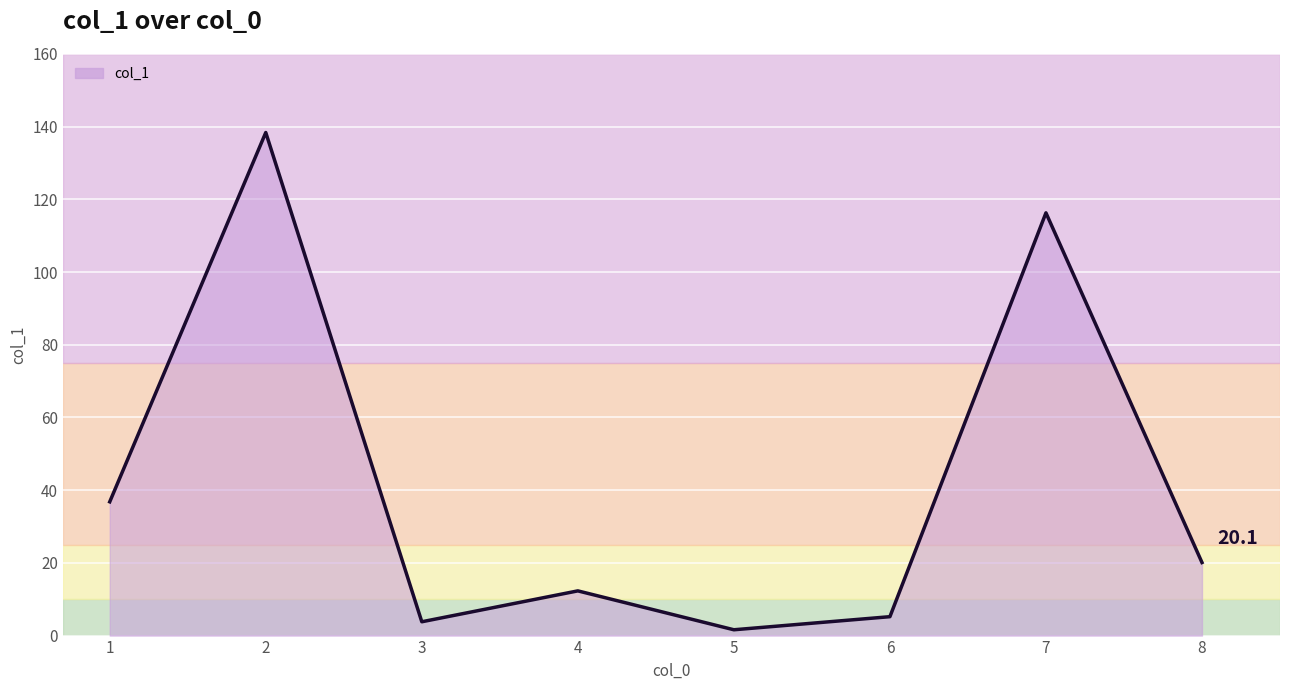

What is the difference between the values at 3 and 8?

16.3